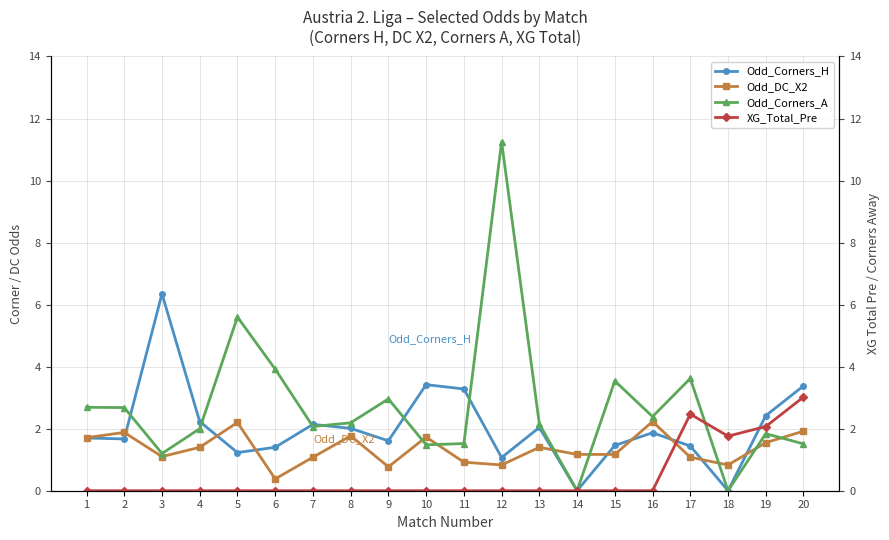

What is the spread (max minus min) of values at 17?

2.5